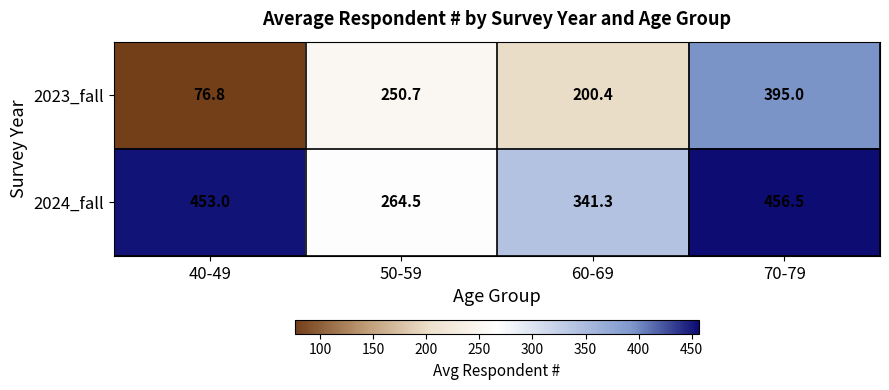

At how many categories does at least one series exceed 155?

4